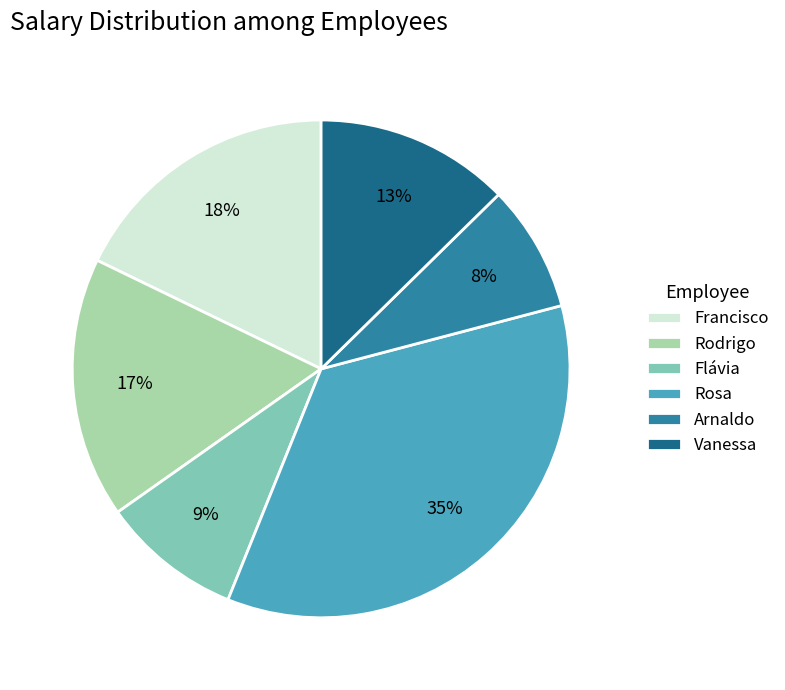

To the nearest percent, what percentage of the pie is Flávia?

9%